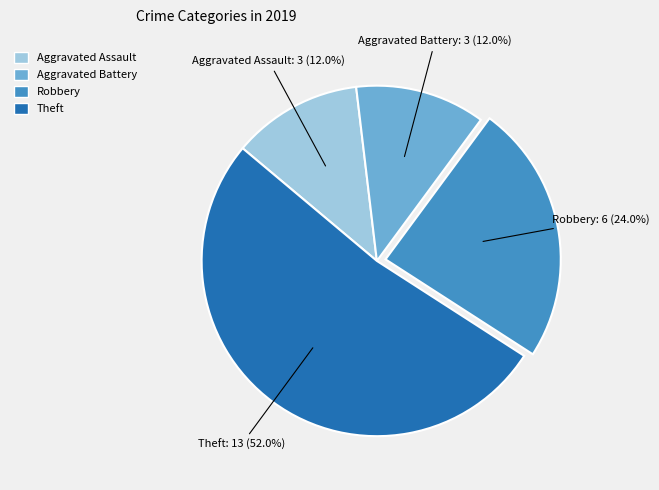

To the nearest percent, what portion does Aggravated Assault represent?

12%